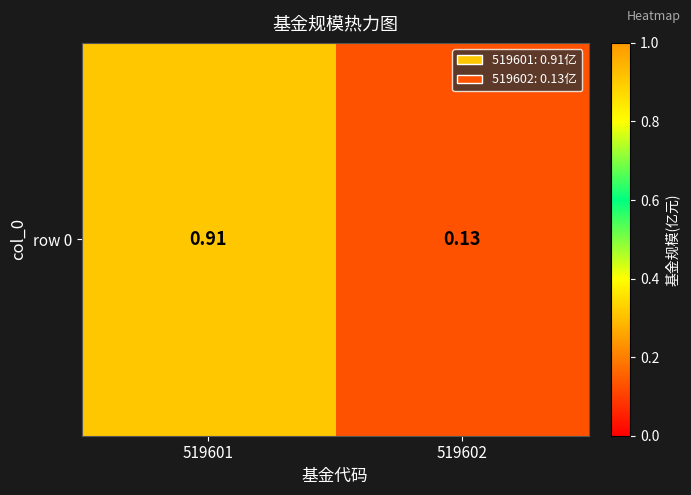

Where is the data nearest to the value 0?

519602